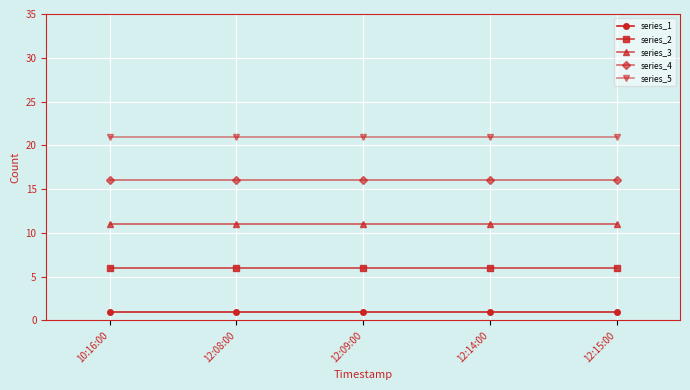

What is the spread (max minus min) of values at 12:08:00?

20